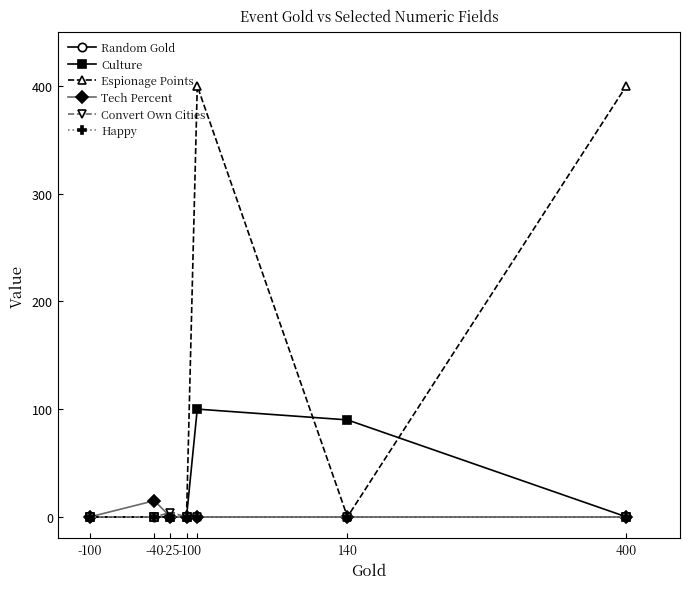

Which category has the lowest value in the Culture series?

-100